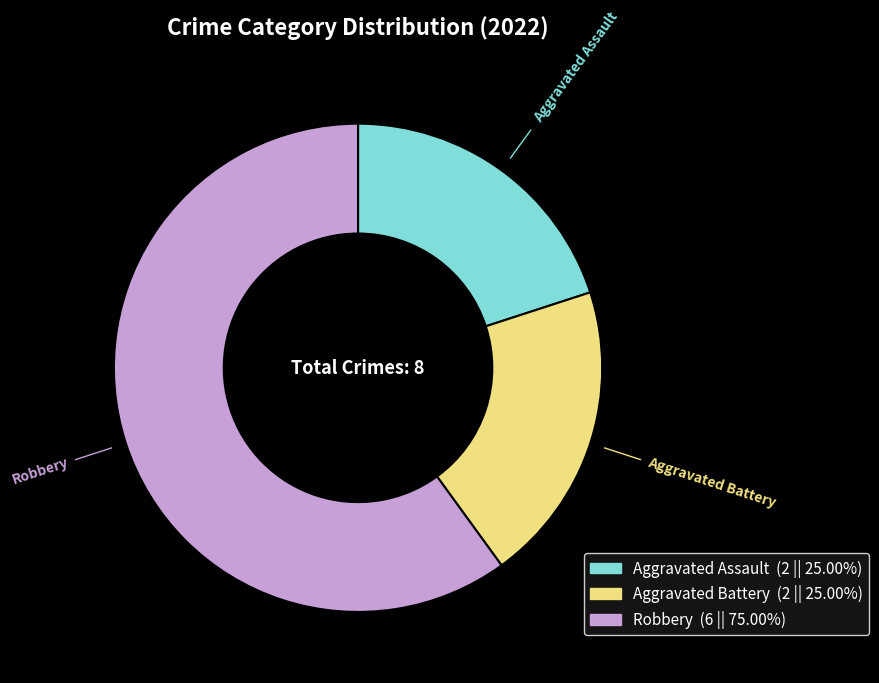

Which category has the biggest portion of the pie?

Robbery